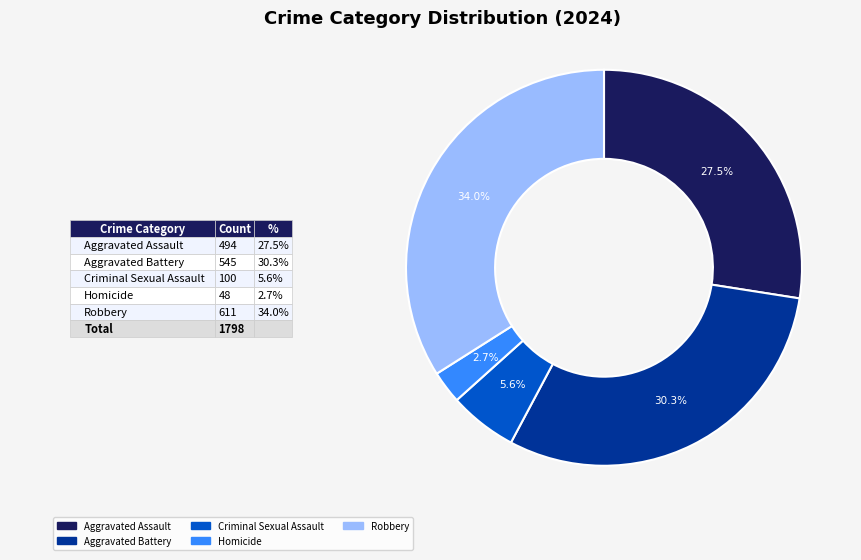

Between Homicide and Criminal Sexual Assault, which is larger?

Criminal Sexual Assault